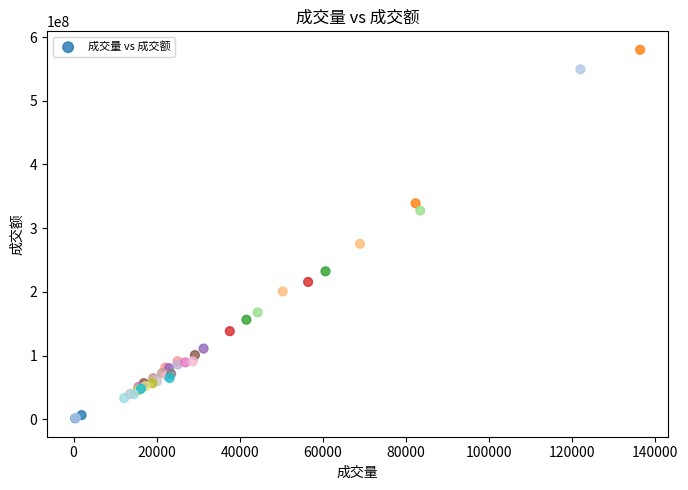

What Y value in the scatter plot is closest to 290794812?

275419888